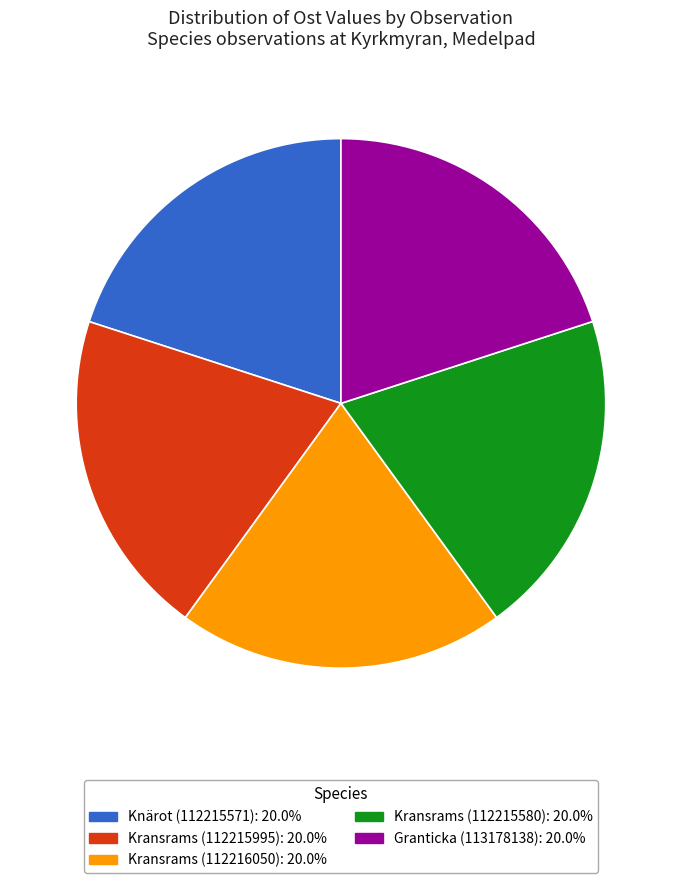

The Knärot (112215571) slice represents 29% of the pie. True or false?

False